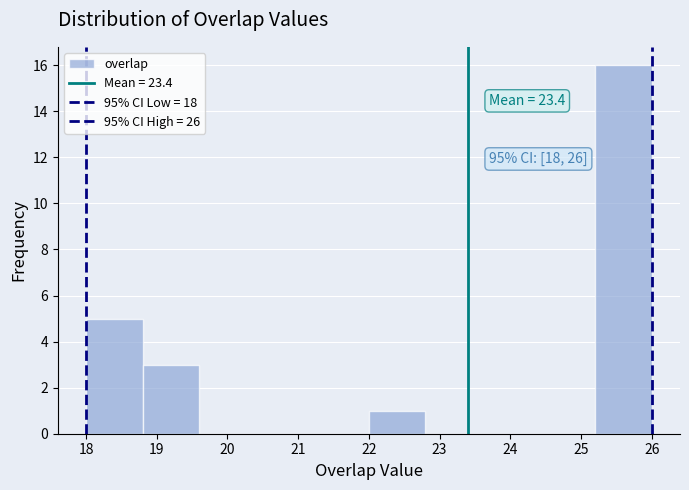

Over which range of the x-axis is the bar tallest?

25.2 to 26.0